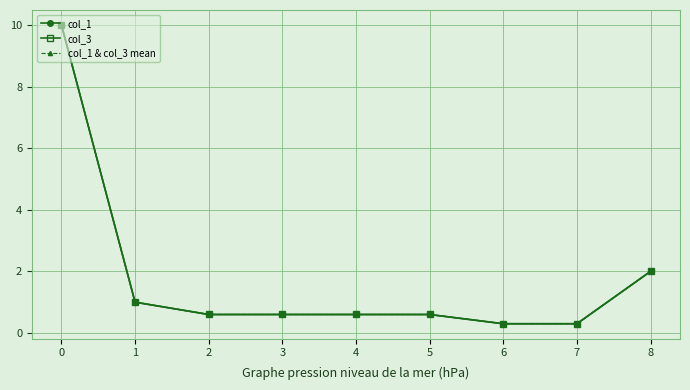

Reading left to right, list all the values displayed in this chart.

col_1: 0=10.0	1=1.0	2=0.6	3=0.6	4=0.6	5=0.6	6=0.3	7=0.3	8=2.0
col_3: 0=10.0	1=1.0	2=0.6	3=0.6	4=0.6	5=0.6	6=0.3	7=0.3	8=2.0
col_1 & col_3 mean: 0=10.0	1=1.0	2=0.6	3=0.6	4=0.6	5=0.6	6=0.3	7=0.3	8=2.0